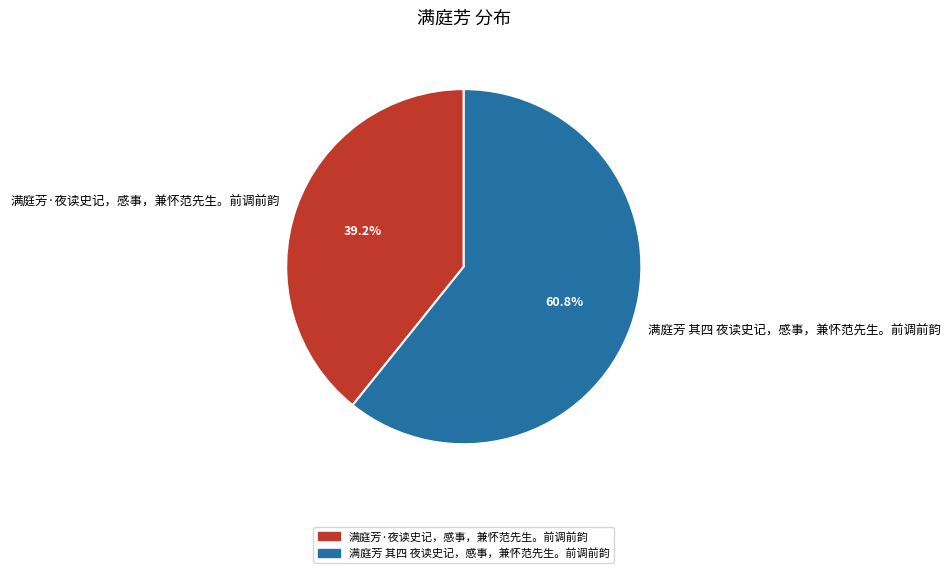

Which category accounts for the majority?

满庭芳 其四 夜读史记，感事，兼怀范先生。前调前韵